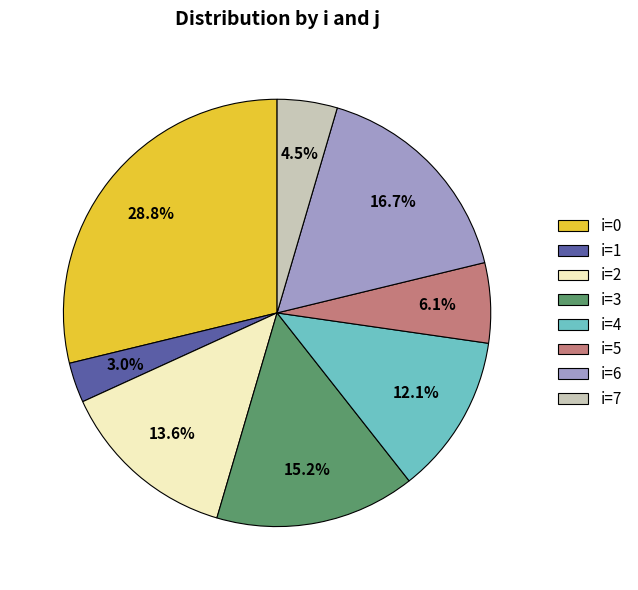

Rank the categories by value from highest to lowest.

i=0, i=6, i=3, i=2, i=4, i=5, i=7, i=1